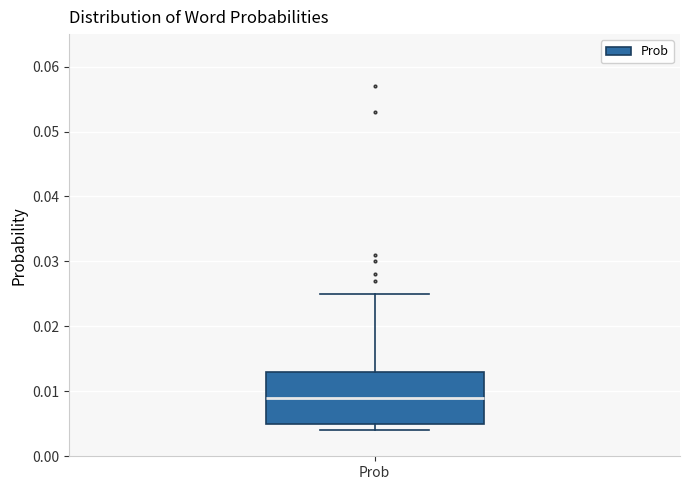

Where does the median line of the box for Prob sit on the y-axis? The values are not printed on the chart, so give them approximately, as read against the axis.

0.009